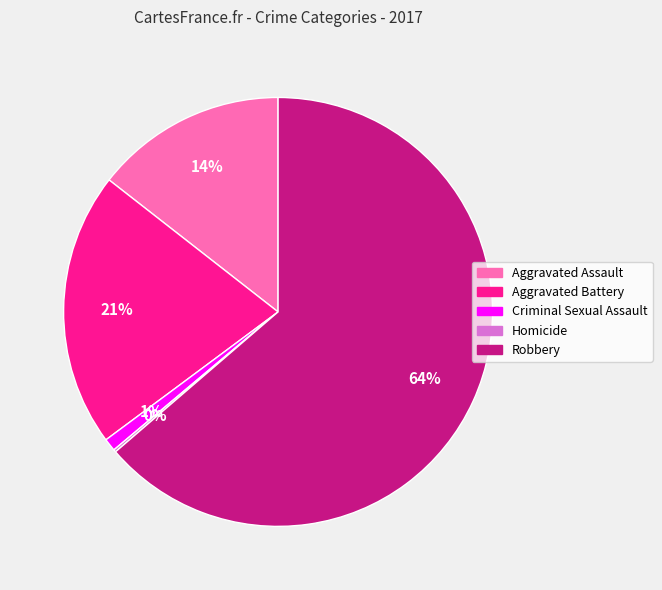

Do Aggravated Battery and Criminal Sexual Assault together represent more than half of the pie?

No